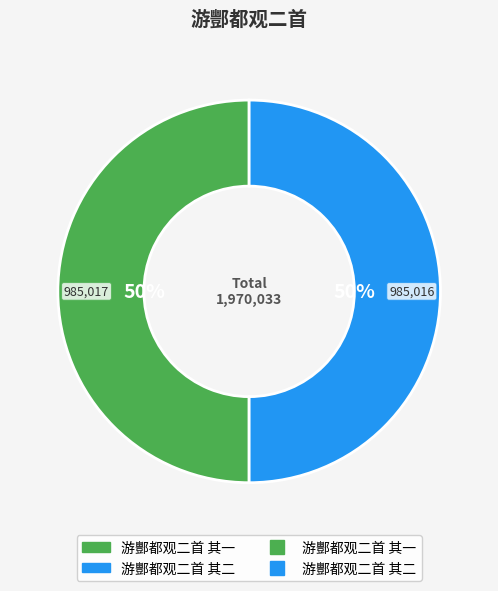

Which category has the biggest portion of the pie?

游酆都观二首 其一